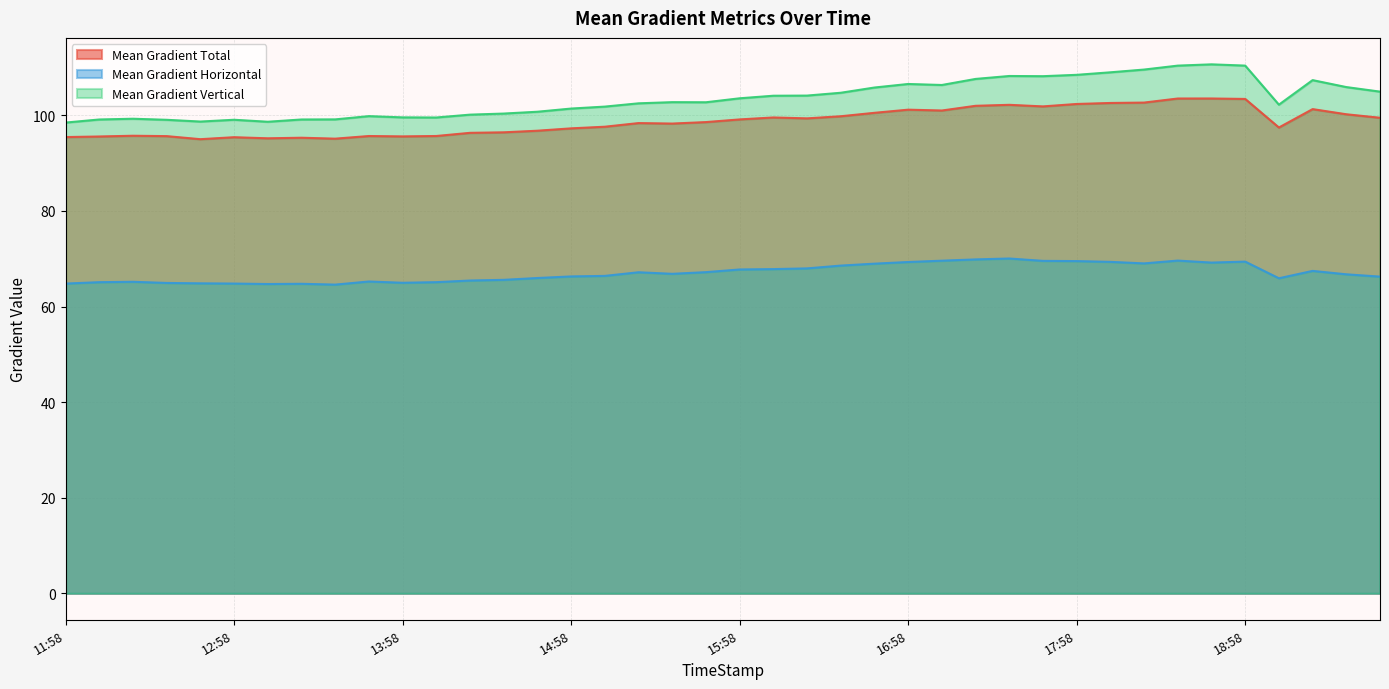

What position from the left is 2012/07/03 14:46?

15